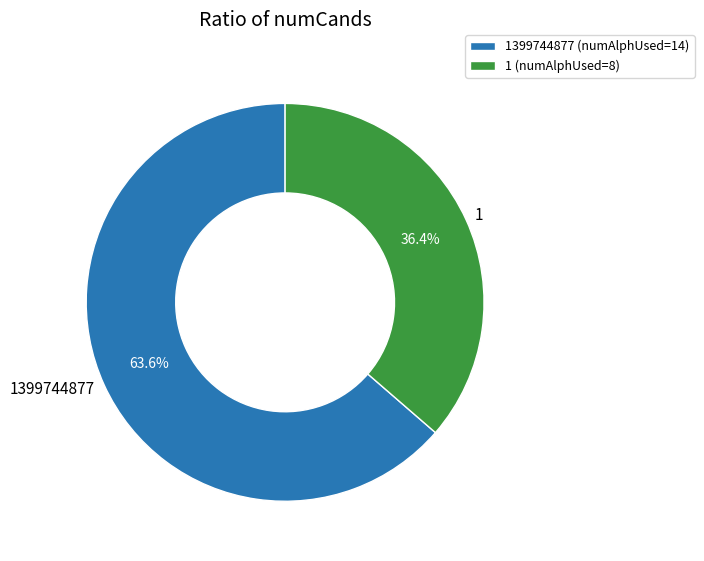

What is the ratio of the value at 1 (numAlphUsed=8) to the value at 1399744877 (numAlphUsed=14)?

0.6